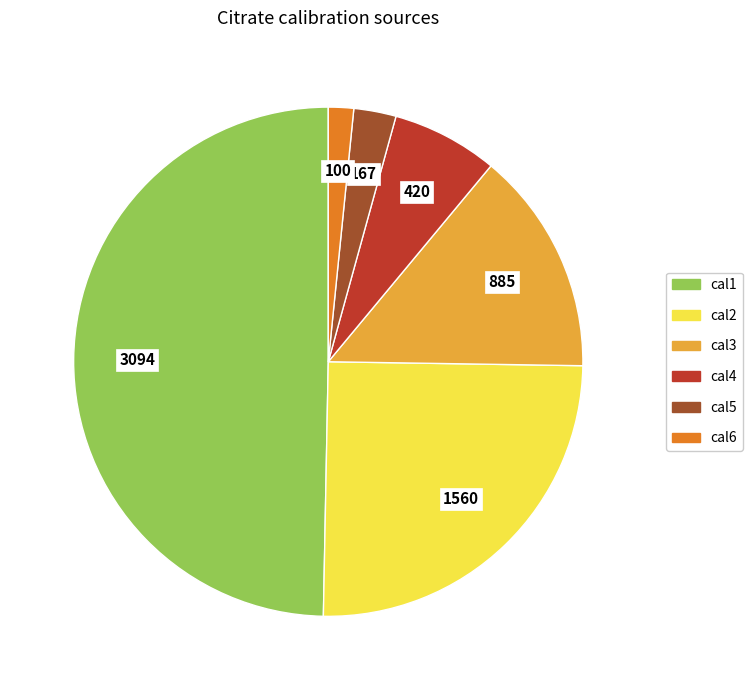

Does cal3 represent more than half of the total?

No